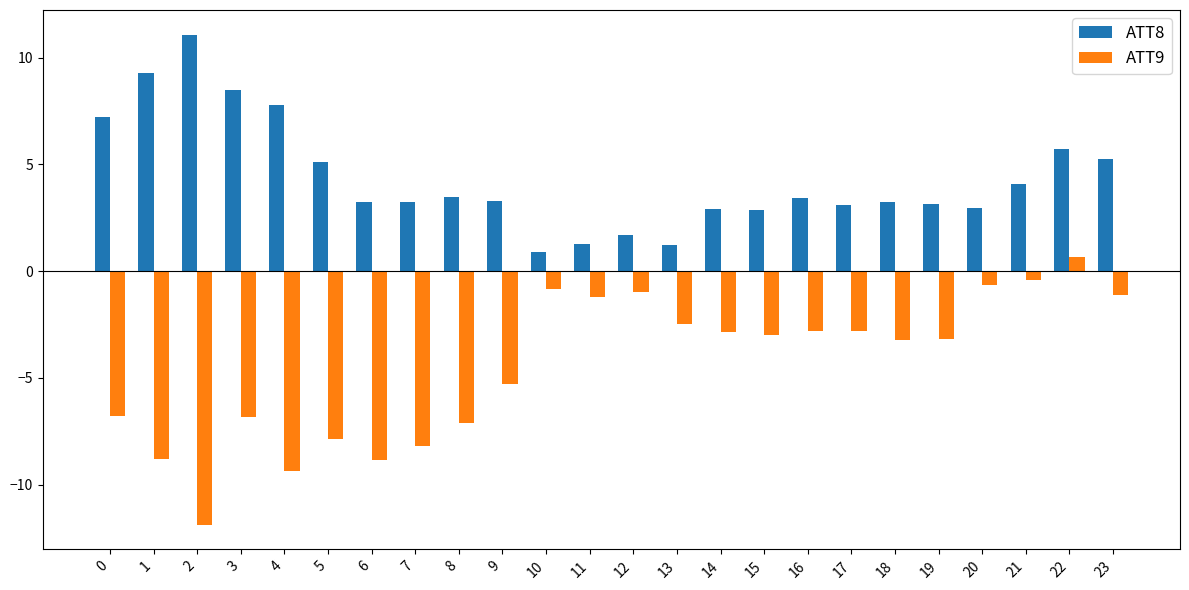

True or false: ATT8 has a value of 8.5 at 3.

True